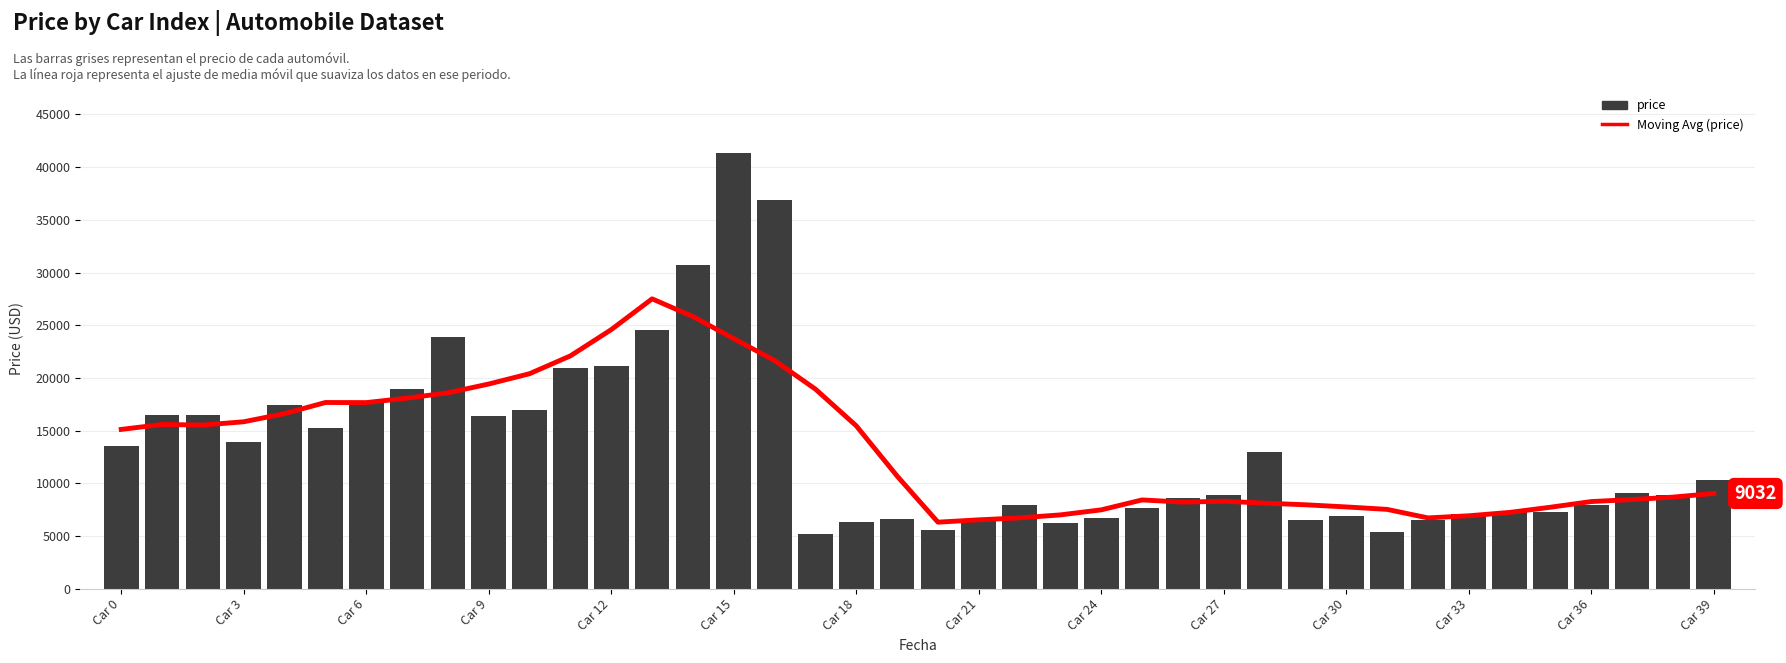

What is the difference between the maximum and minimum values in the Moving Avg (price) series?

21194.9